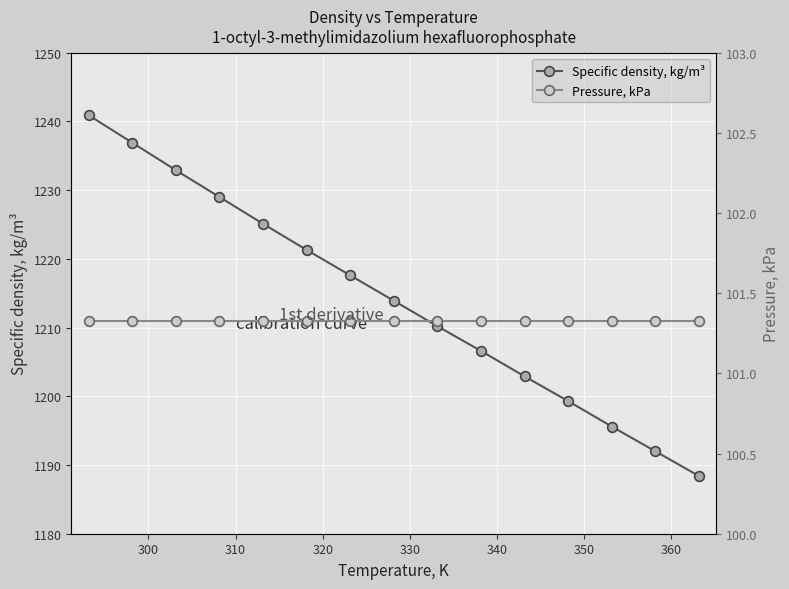

Rank the series by their maximum value, from lowest to highest.

Pressure, kPa, Specific density, kg/m³